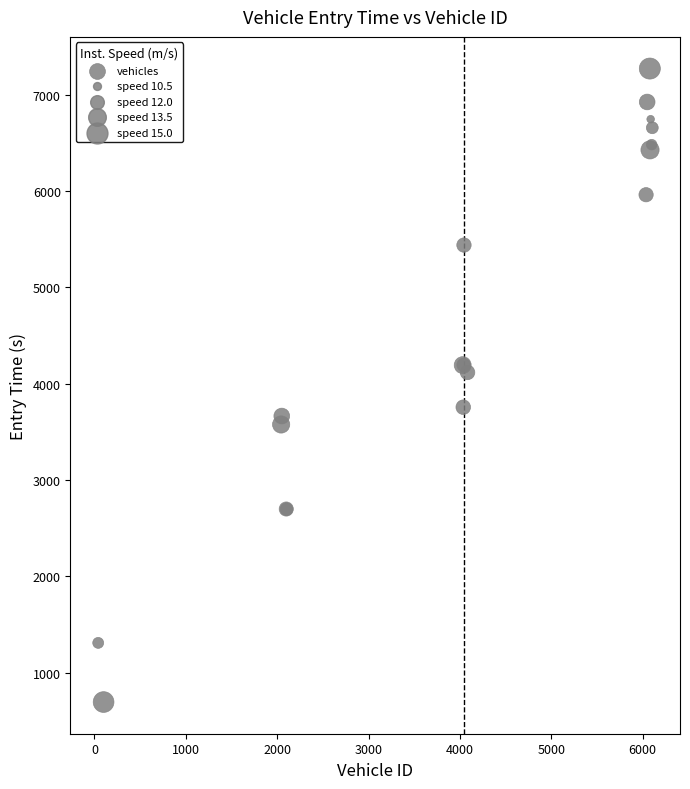

What Y value in the scatter plot is closest to 3982?

4116.5